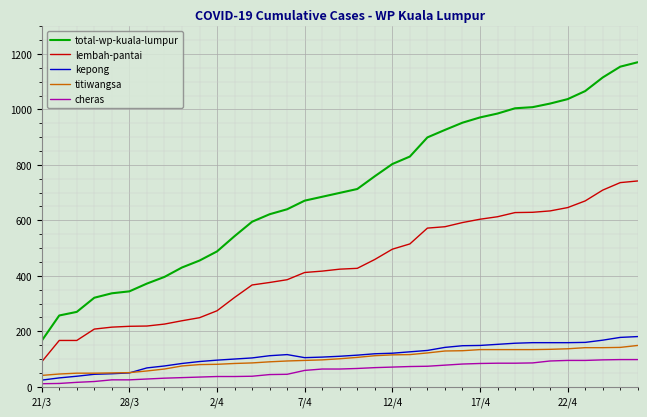

What are all the series names shown in the legend?

total-wp-kuala-lumpur, lembah-pantai, kepong, titiwangsa, cheras